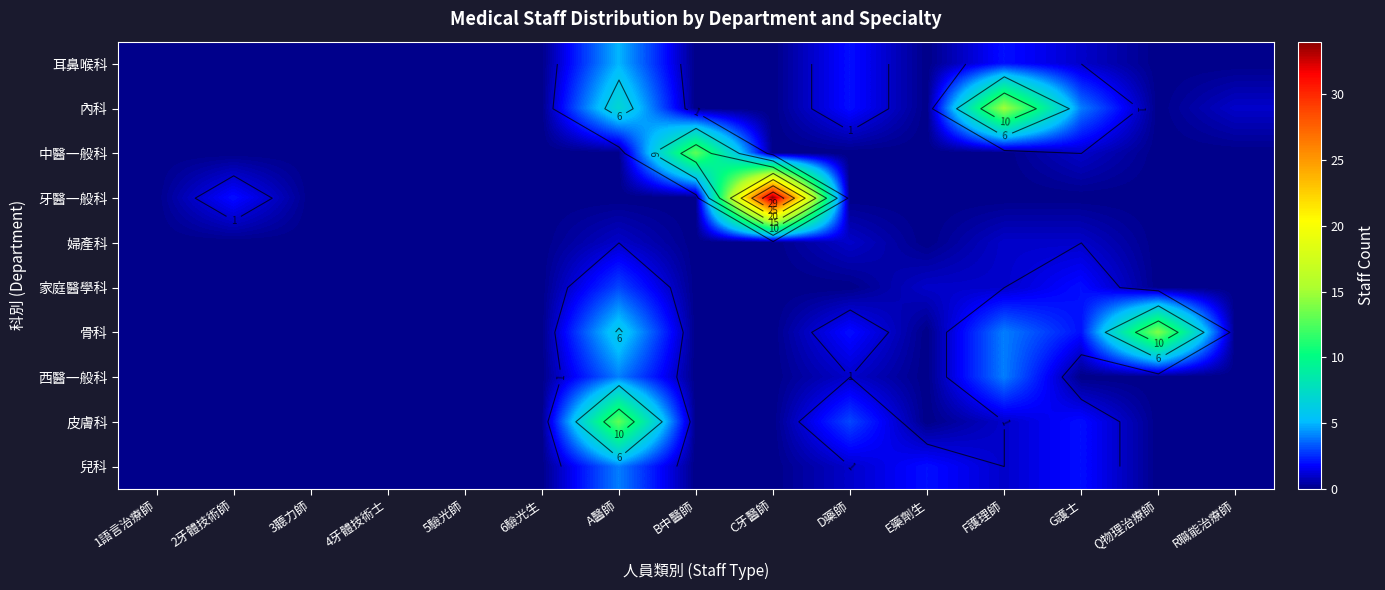

Rank the series by their maximum value, from lowest to highest.

婦產科, 家庭醫學科, 西醫一般科, 兒科, 耳鼻喉科, 中醫一般科, 皮膚科, 骨科, 內科, 牙醫一般科